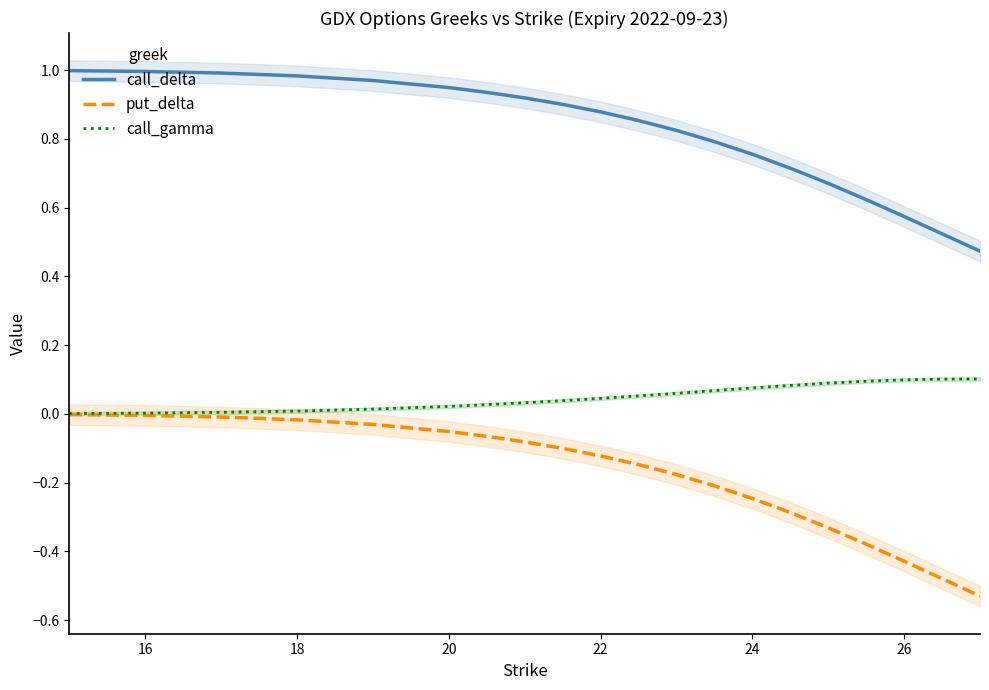

True or false: put_delta has more than 2 points higher than both neighbors.

False